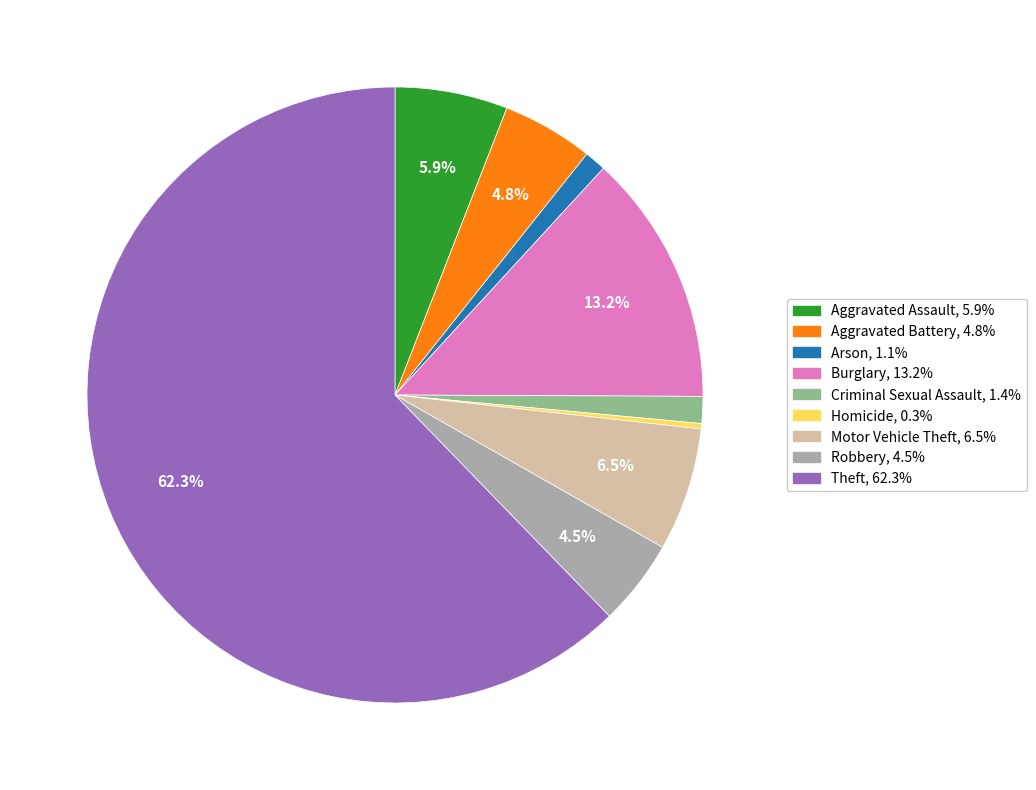

Do Aggravated Battery and Homicide together represent more than half of the pie?

No